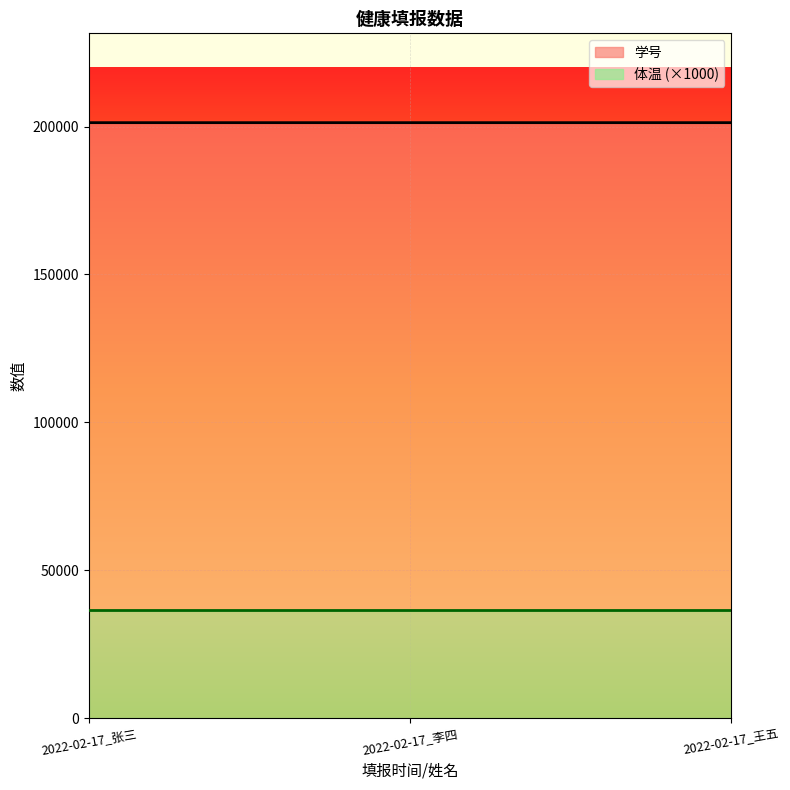

The value at 2022-02-17_张三 is 340625. True or false?

False